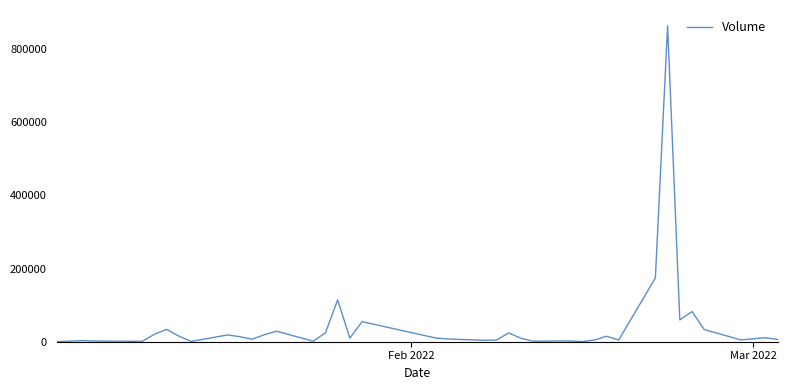

What is the difference between the maximum and minimum values?

862699